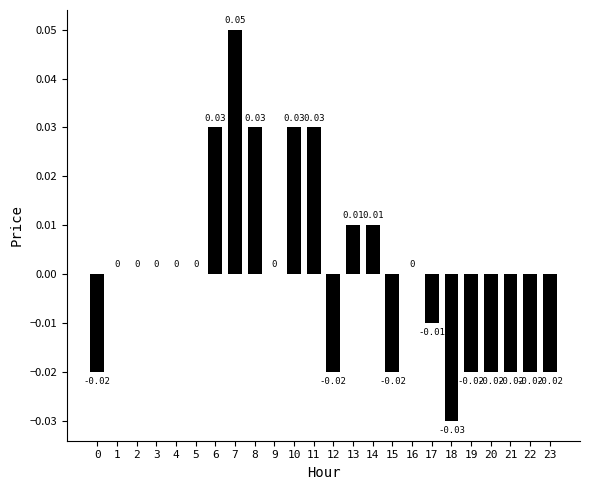

Between 9 and 20, which is larger?

9